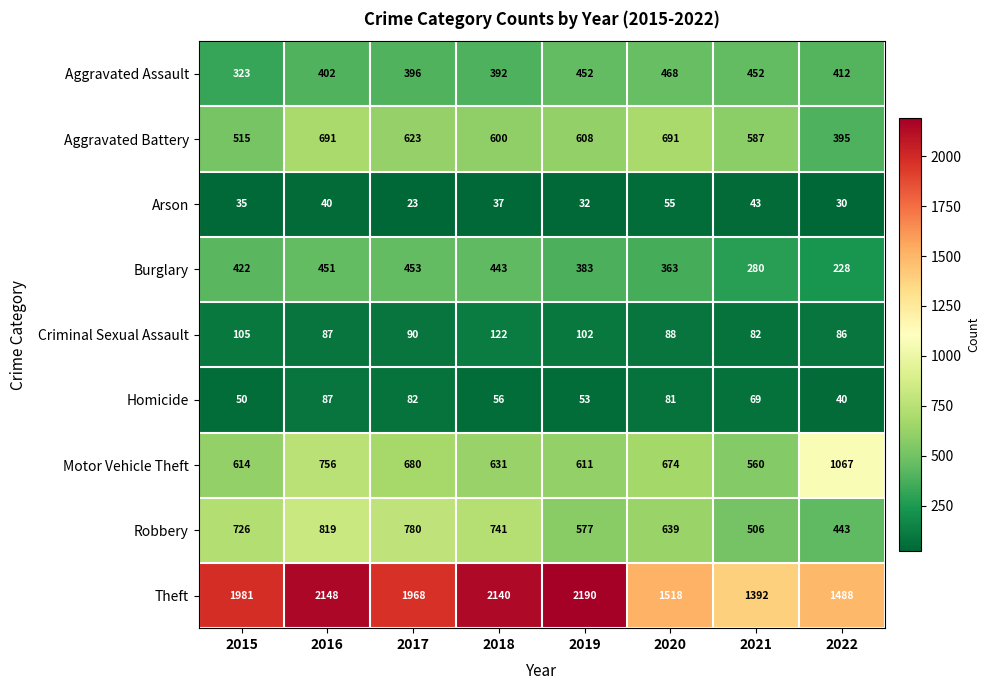

What is the total value across all series at 2016?

5481